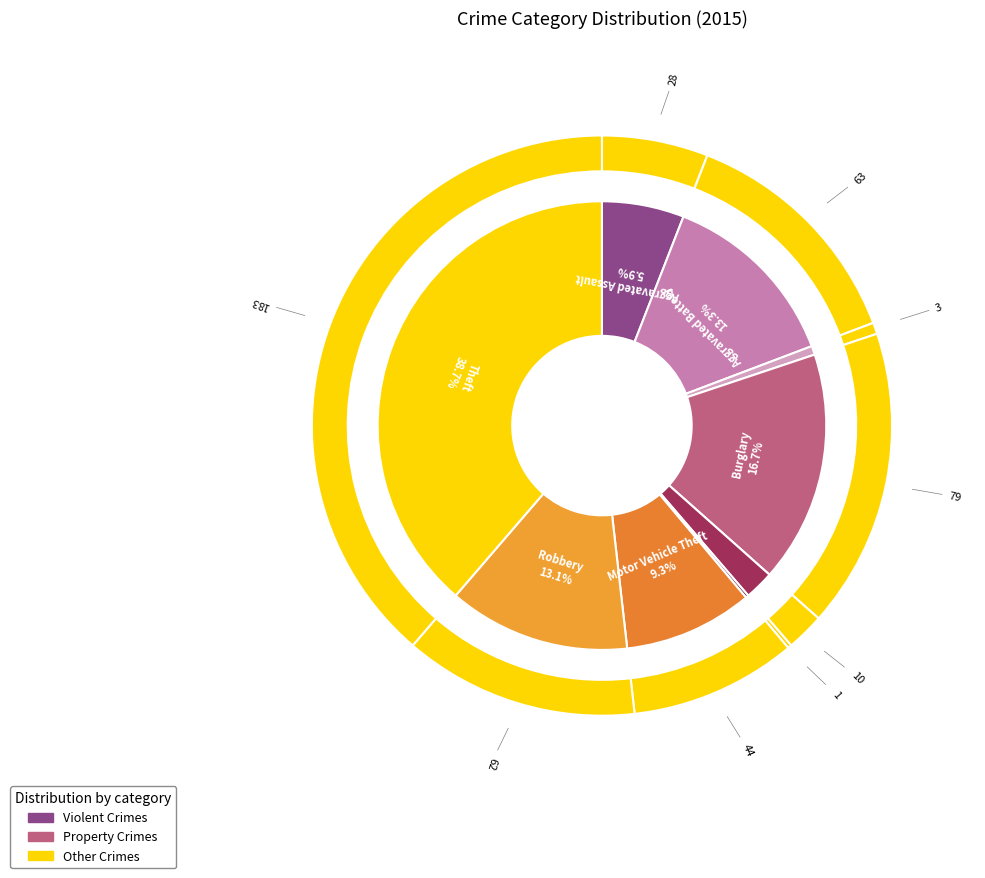

Which slice is the largest?

Theft